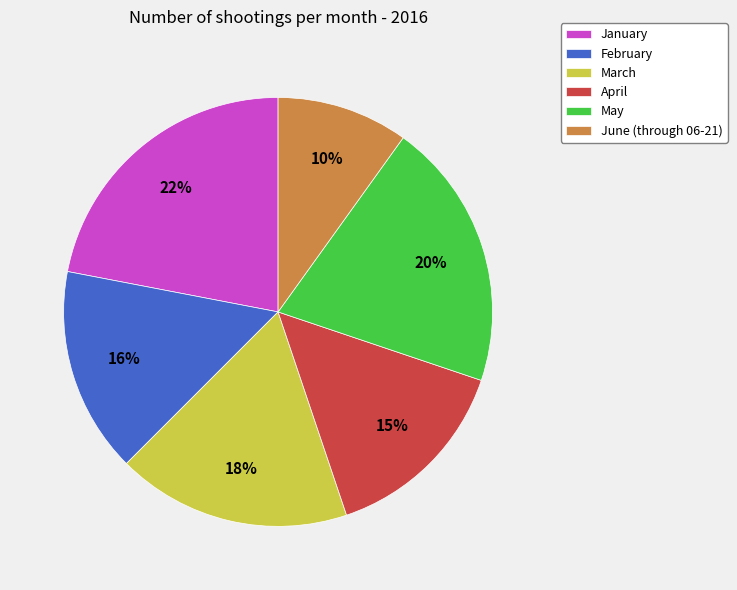

How many segments does this pie chart have?

6